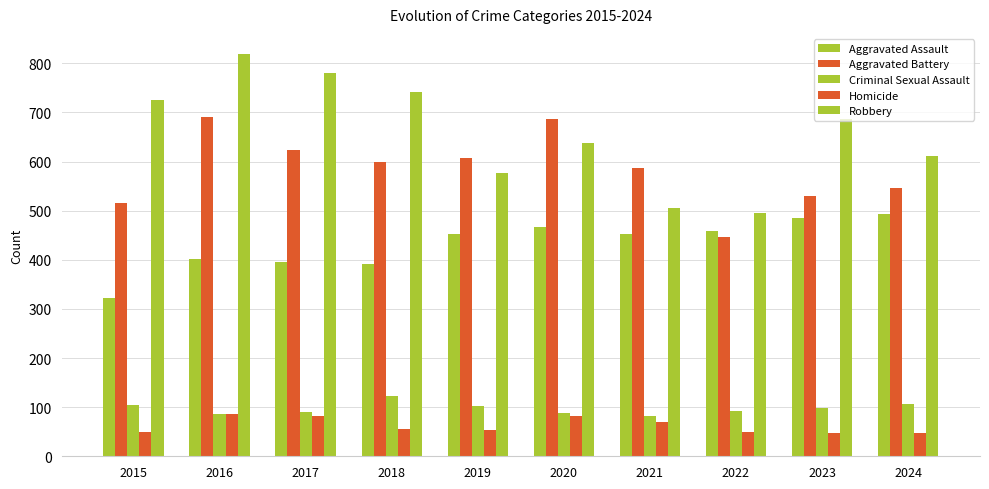

What is the sum of the Criminal Sexual Assault values at 2018 and 2024?

229